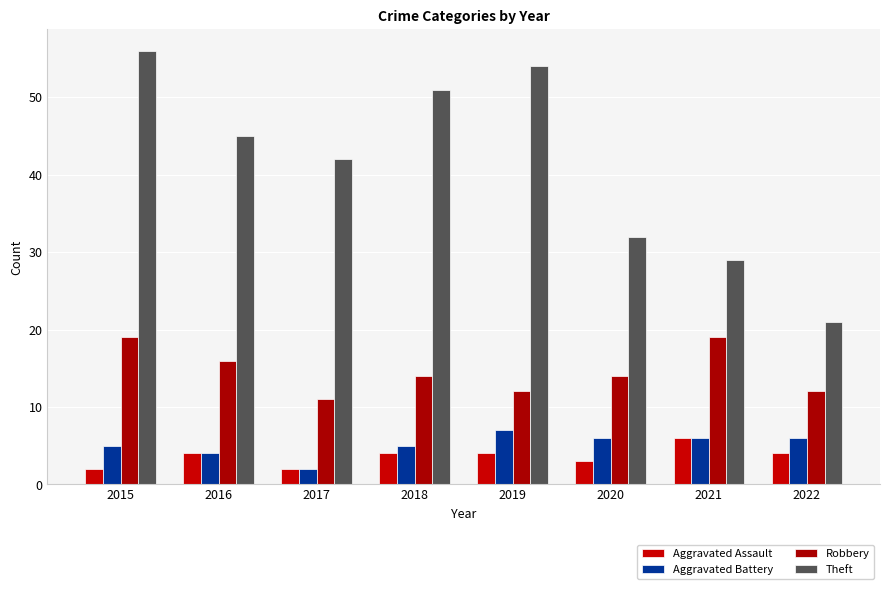

Which series changed the most between 2016 and 2018?

Theft